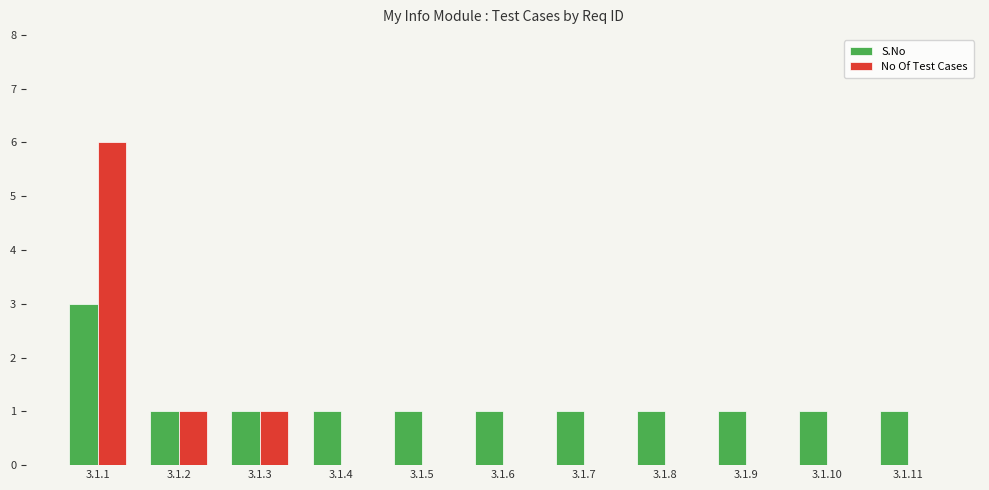

How many S.No values are between 1 and 2?

10